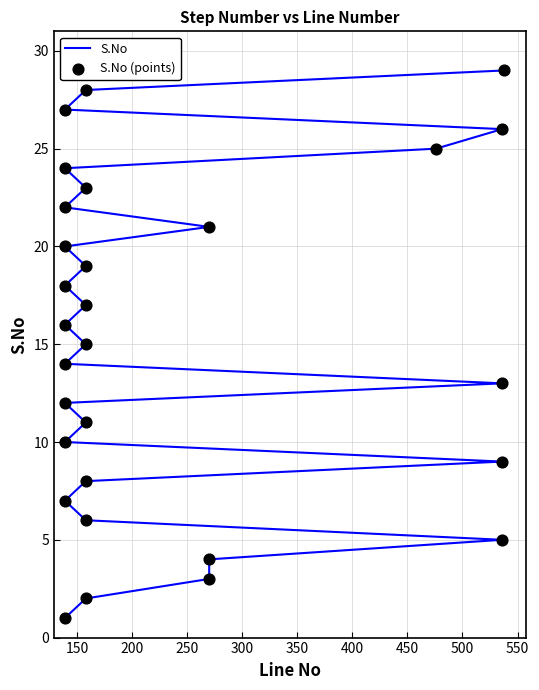

Which series reaches the minimum Y coordinate?

S.No